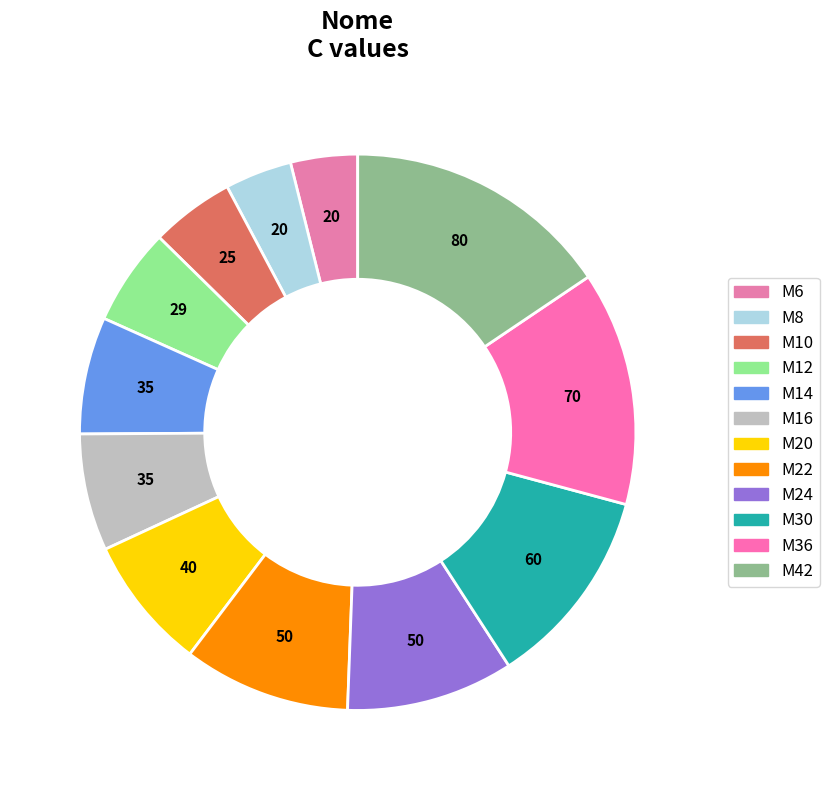

What is the smallest slice in the pie chart?

M6